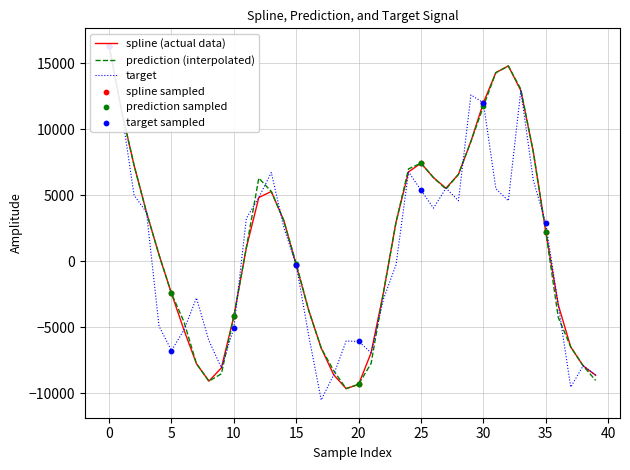

What is the total value across all series at 33?

38897.6